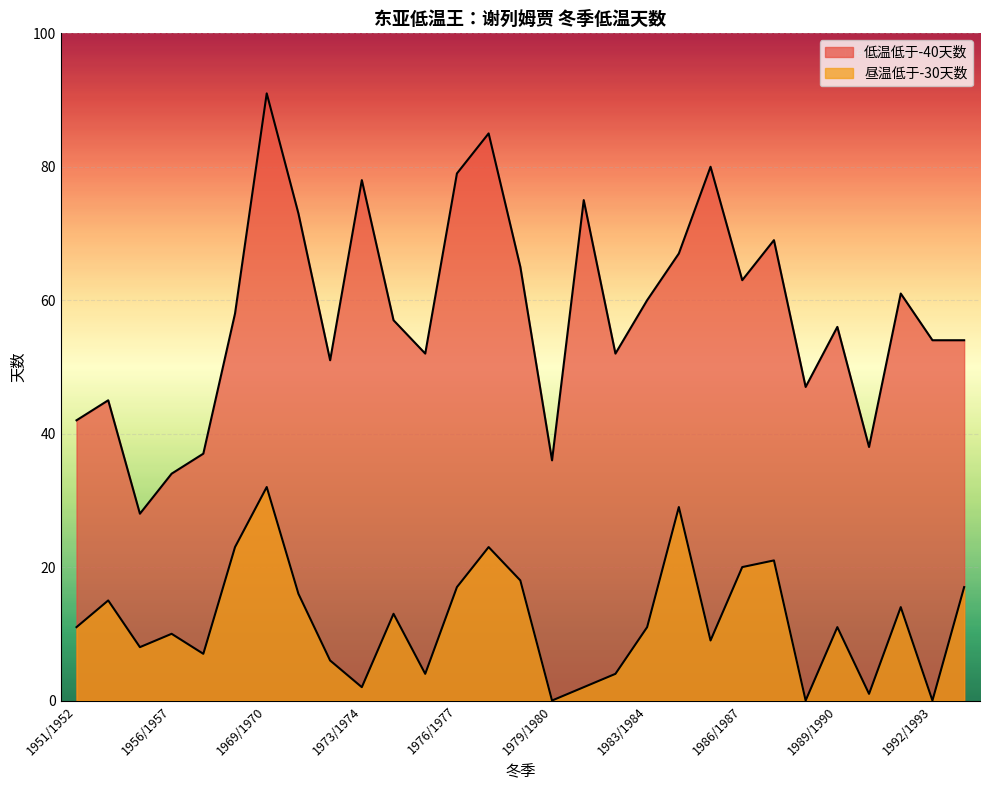

What is the label of the 12th point from the right?

1982/1983